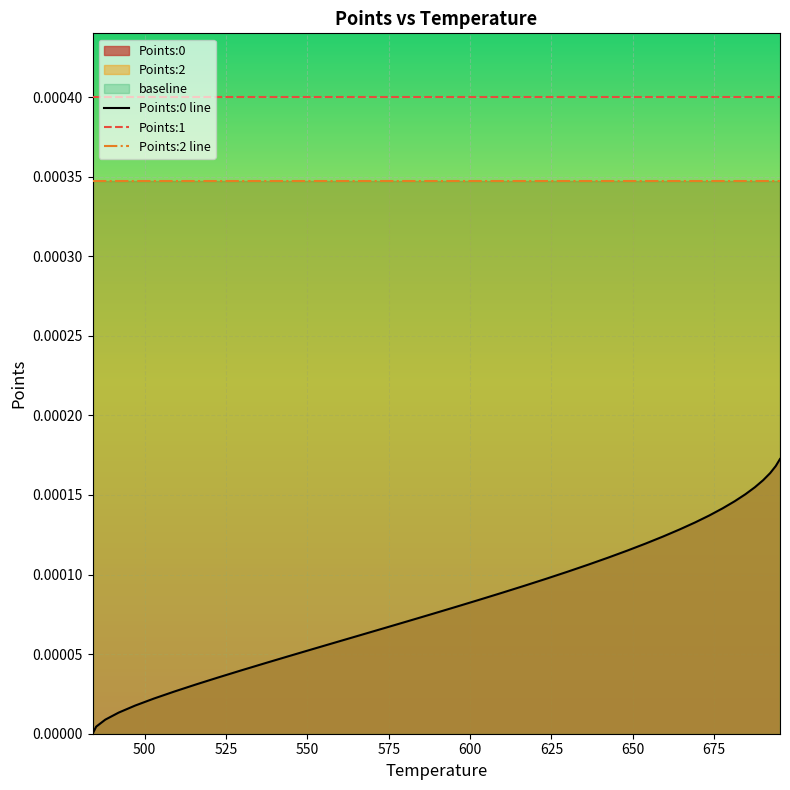

True or false: Points:2 line and Points:0 line cross at least once.

False